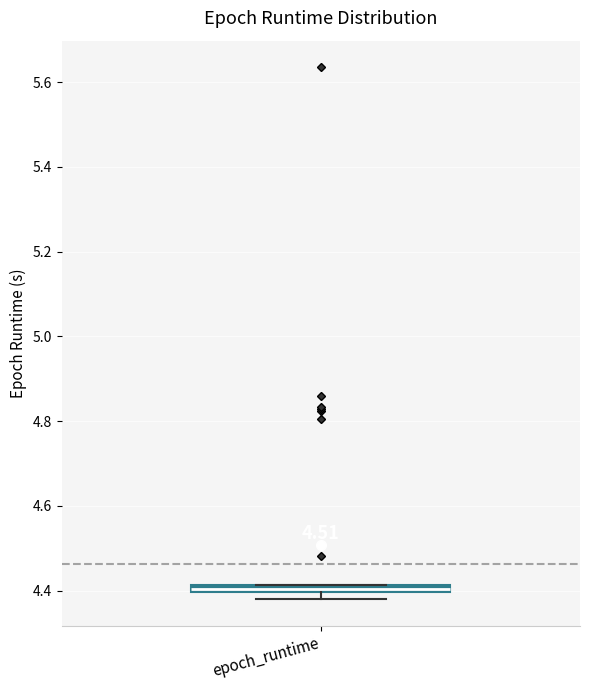

Where is the lower edge of the box for epoch_runtime on the y-axis? The values are not printed on the chart, so give them approximately, as read against the axis.

4.40